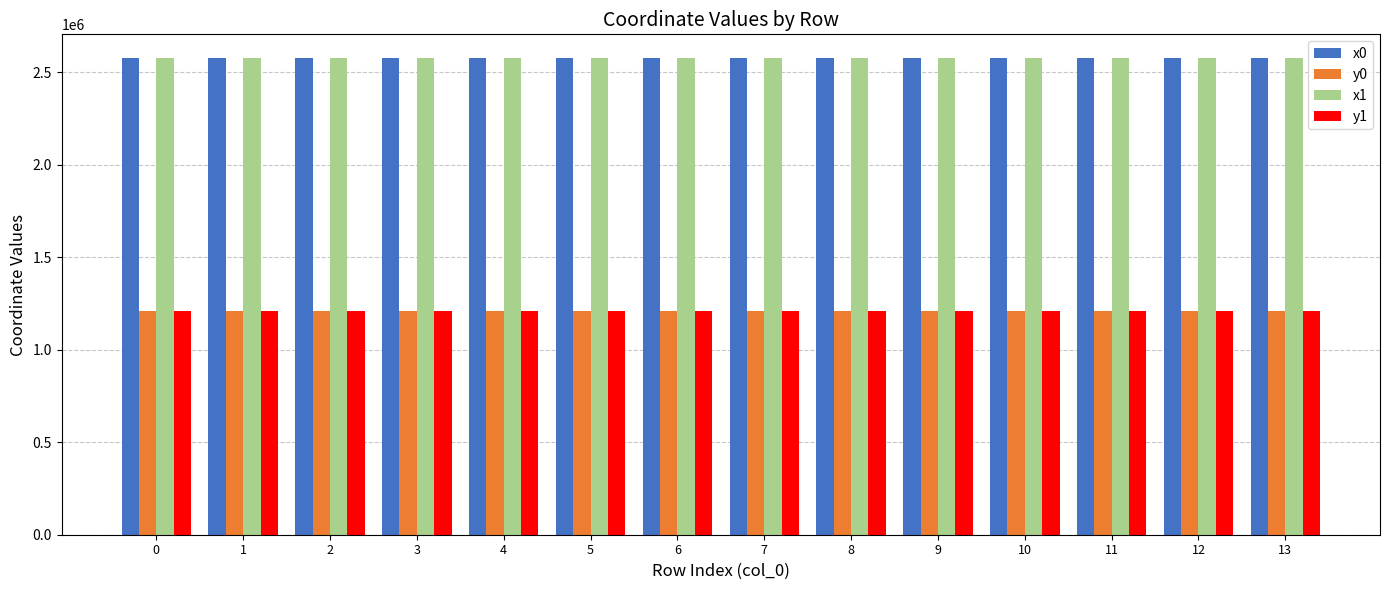

How many values in the x0 series exceed 2574727?

8